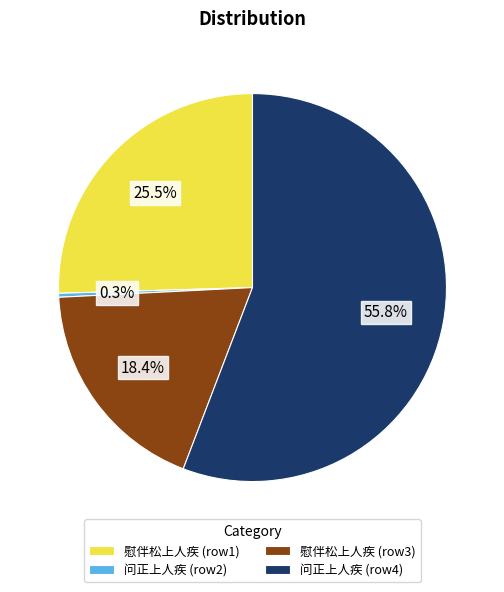

Which category has the biggest portion of the pie?

问正上人疾 (row4)